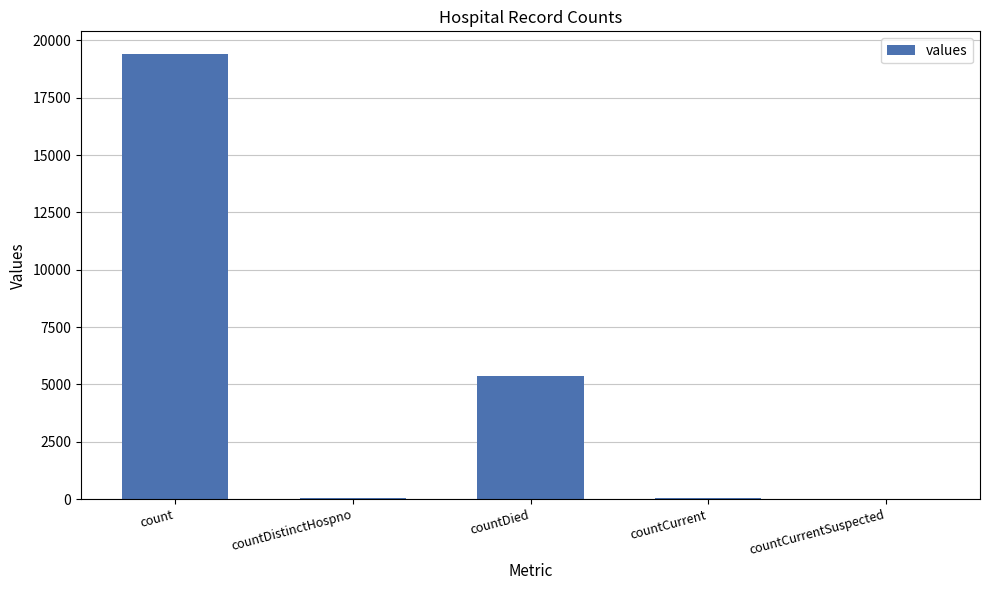

Is it true that the value at countCurrentSuspected is 0?

True